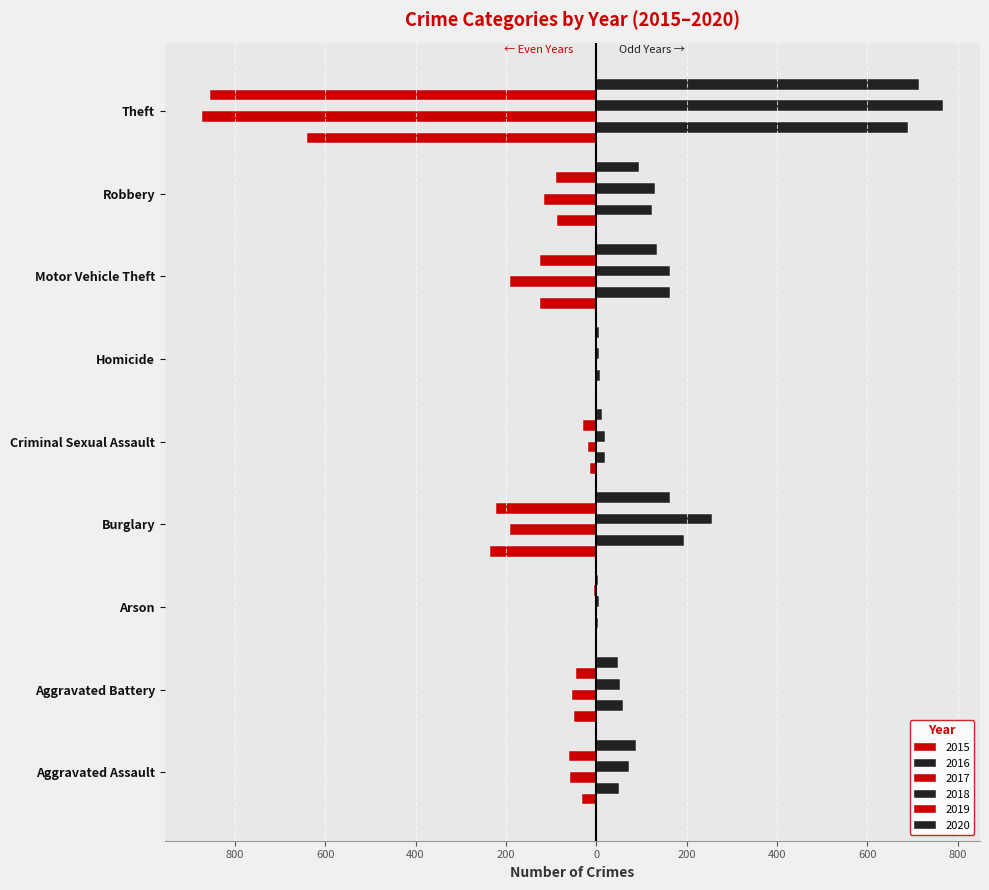

Is the value of 2019 at Robbery greater than the value of 2016 at Arson?

No